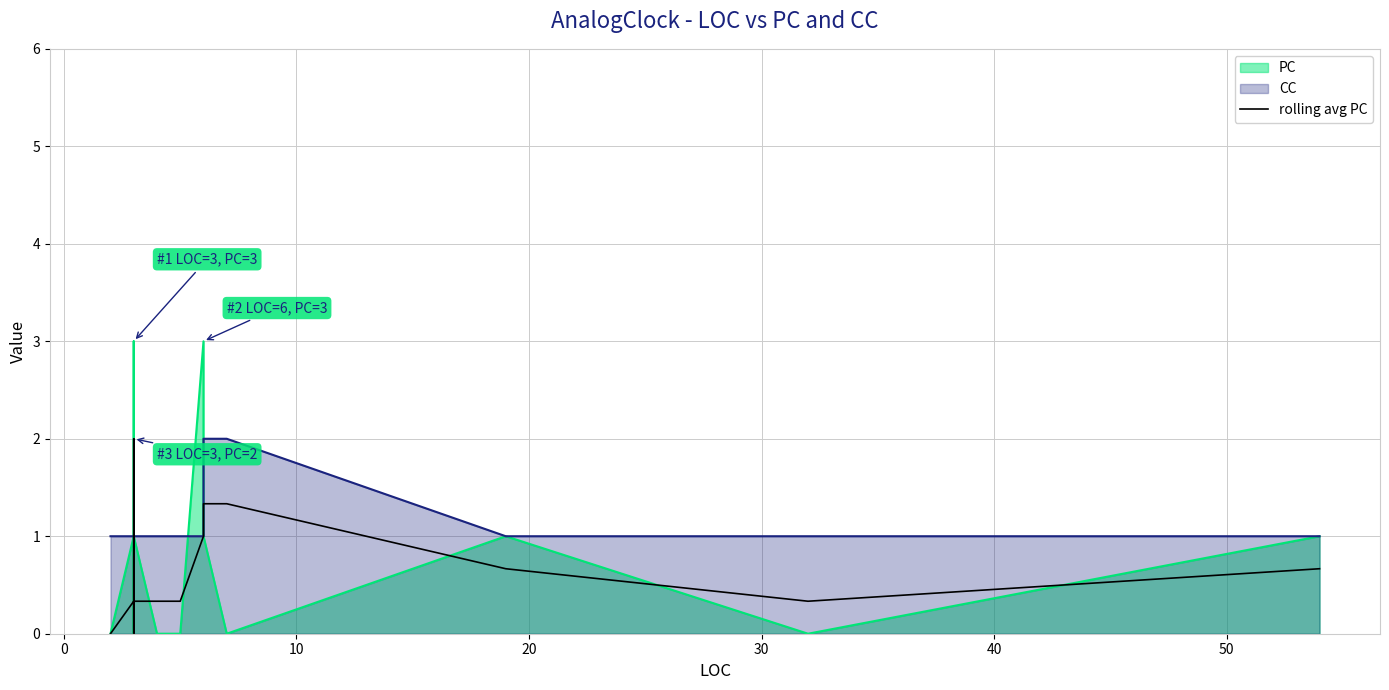

What is the difference between the second highest and second lowest values?

1.7